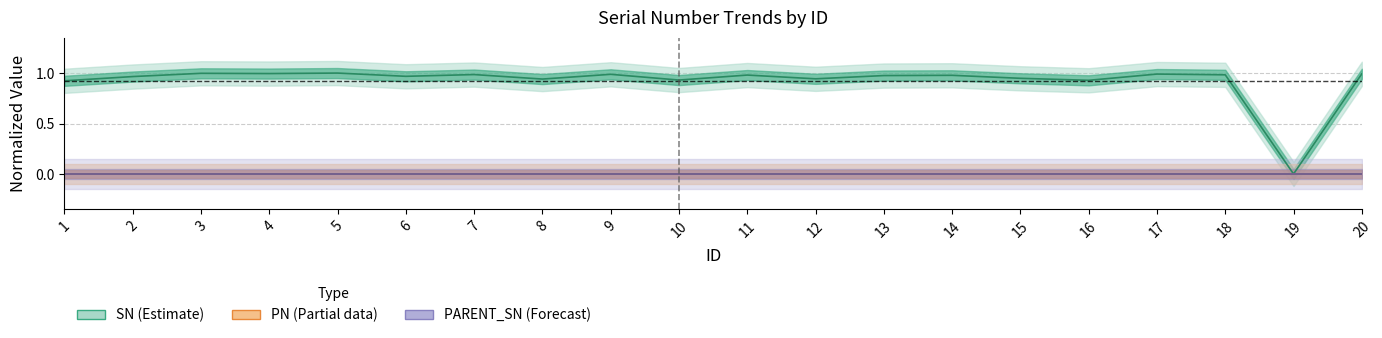

What is the total value across all series at 4?

1.0